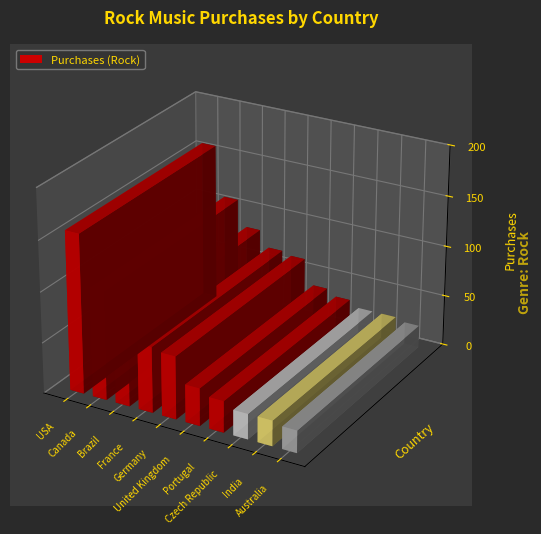

How many distinct data groups are displayed?

1